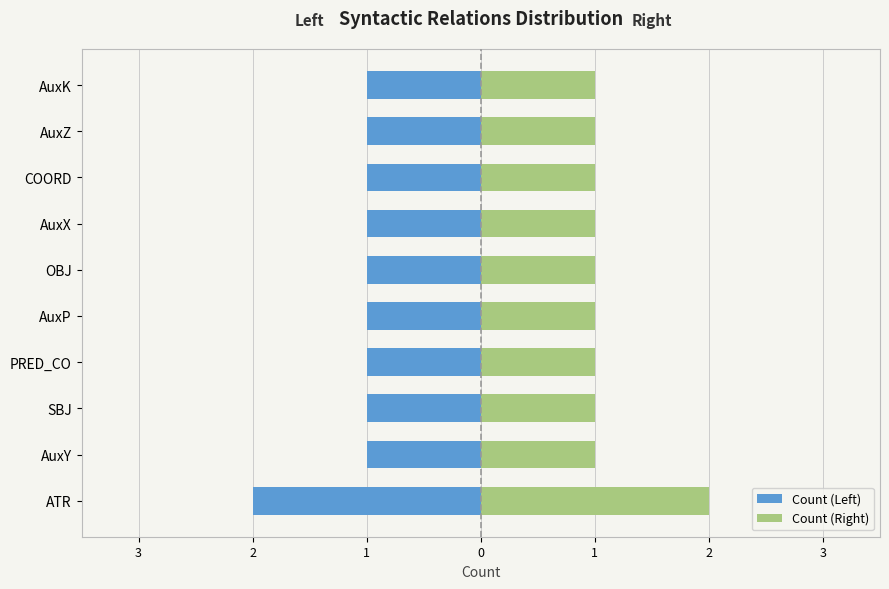

How many bars are there in total?

20